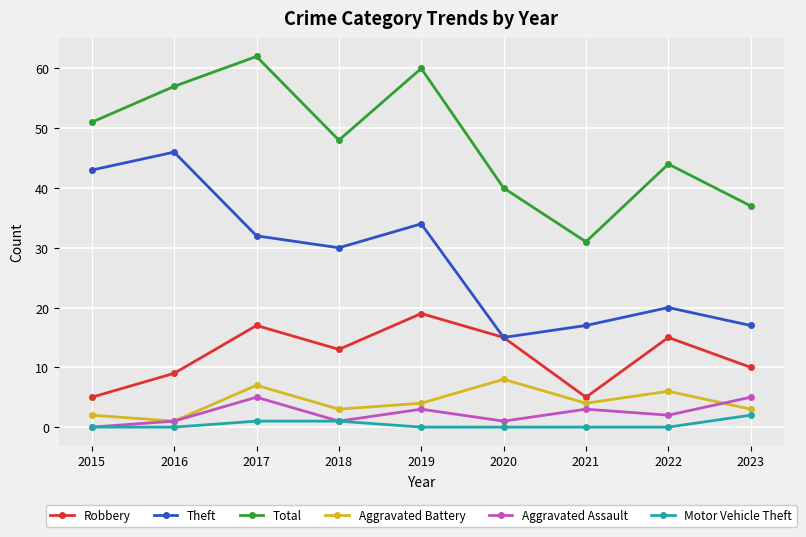

What is the approximate value of Robbery at 2019, to the nearest 10?

20